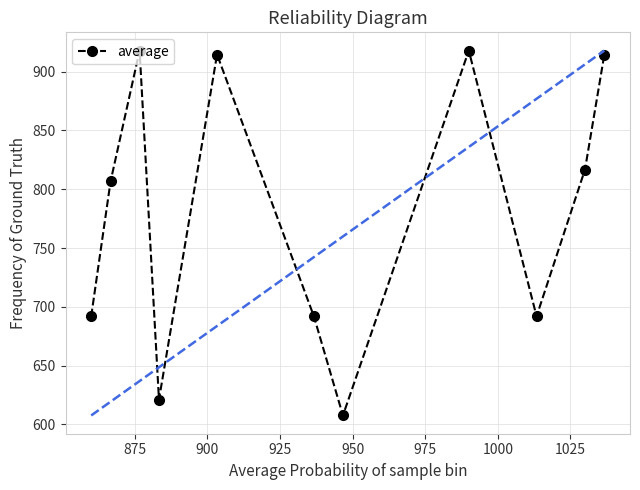

What is the maximum value shown in the chart?

918.0